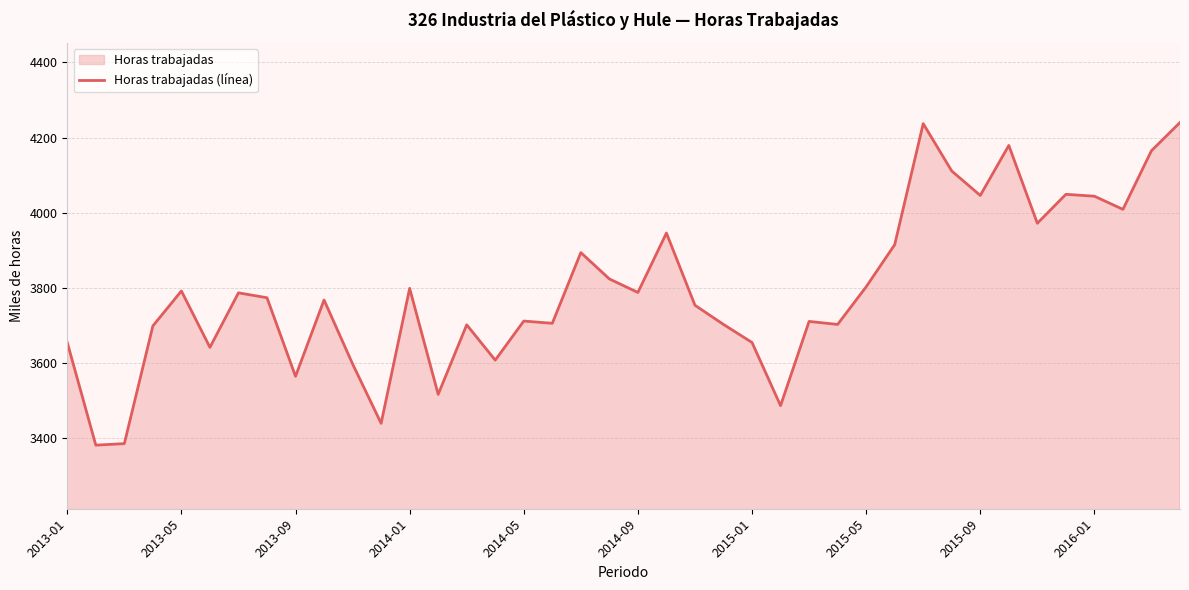

At which category does the chart reach its peak across all series?

39